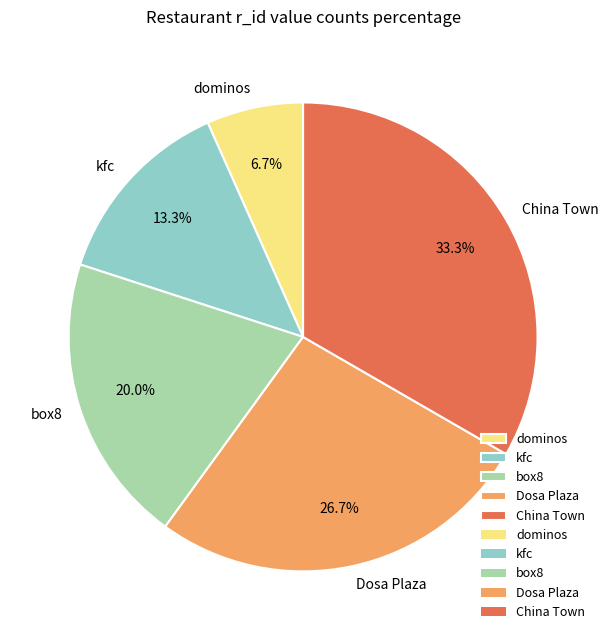

Is the sum of Dosa Plaza and kfc greater than half?

No